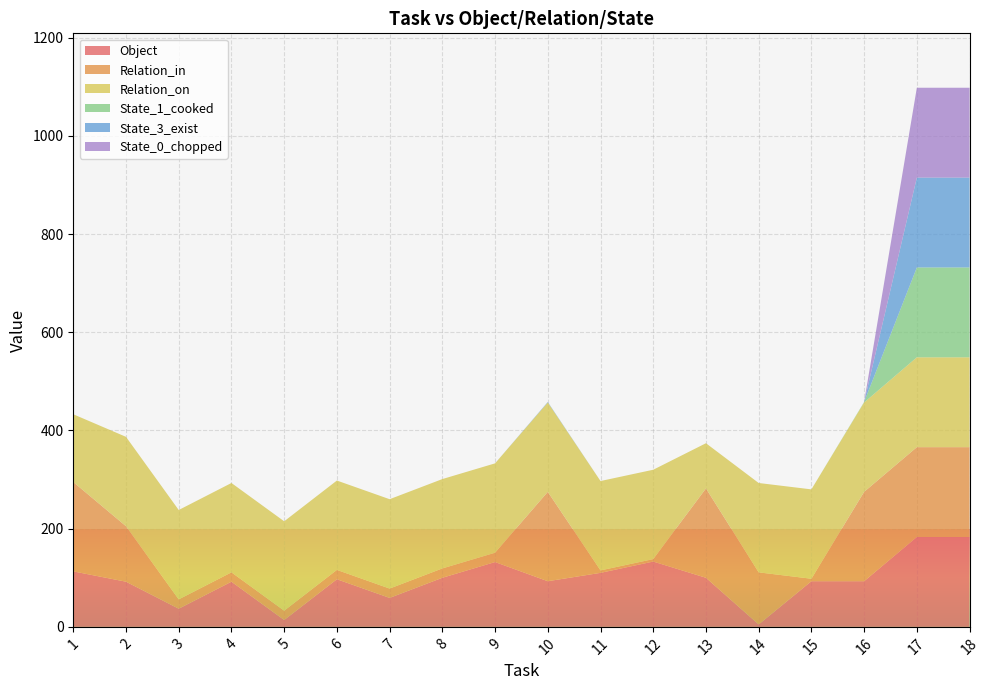

Reading left to right, transcribe all the data shown in this chart.

Object: 1=113	2=92	3=37	4=92	5=14	6=97	7=59	8=100	9=132	10=93	11=110	12=133	13=100	14=5	15=93	16=93	17=183	18=183
Relation_in: 1=182	2=113	3=19	4=19	5=19	6=19	7=19	8=19	9=19	10=182	11=5	12=5	13=182	14=106	15=5	16=182	17=183	18=183
Relation_on: 1=138	2=182	3=182	4=182	5=182	6=182	7=182	8=182	9=182	10=182	11=182	12=182	13=92	14=182	15=182	16=182	17=183	18=183
State_1_cooked: 1=0	2=0	3=0	4=0	5=0	6=0	7=0	8=0	9=0	10=0	11=0	12=0	13=0	14=0	15=0	16=1	17=183	18=183
State_3_exist: 1=0	2=0	3=0	4=0	5=0	6=0	7=0	8=0	9=0	10=1	11=0	12=0	13=0	14=0	15=0	16=0	17=183	18=183
State_0_chopped: 1=0	2=0	3=0	4=0	5=0	6=0	7=0	8=0	9=0	10=0	11=0	12=0	13=0	14=0	15=0	16=0	17=183	18=183